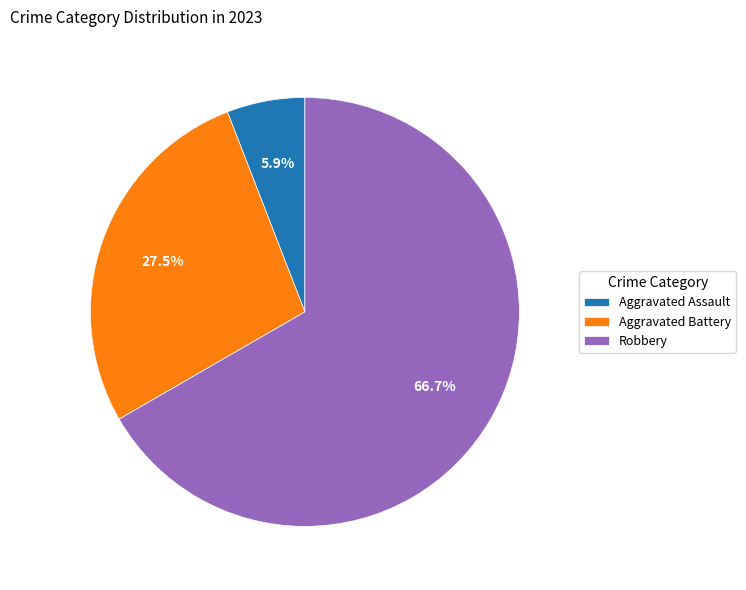

Is there a majority slice in this chart?

Yes